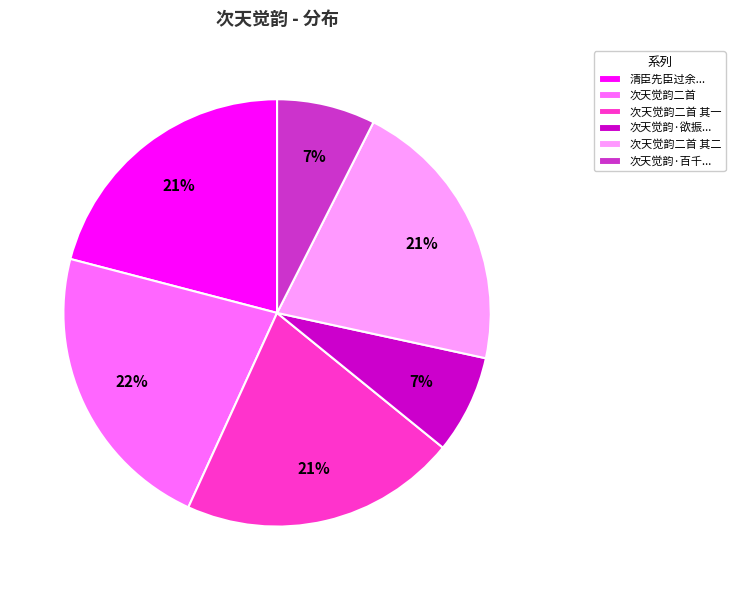

Count the number of slices in the pie.

6